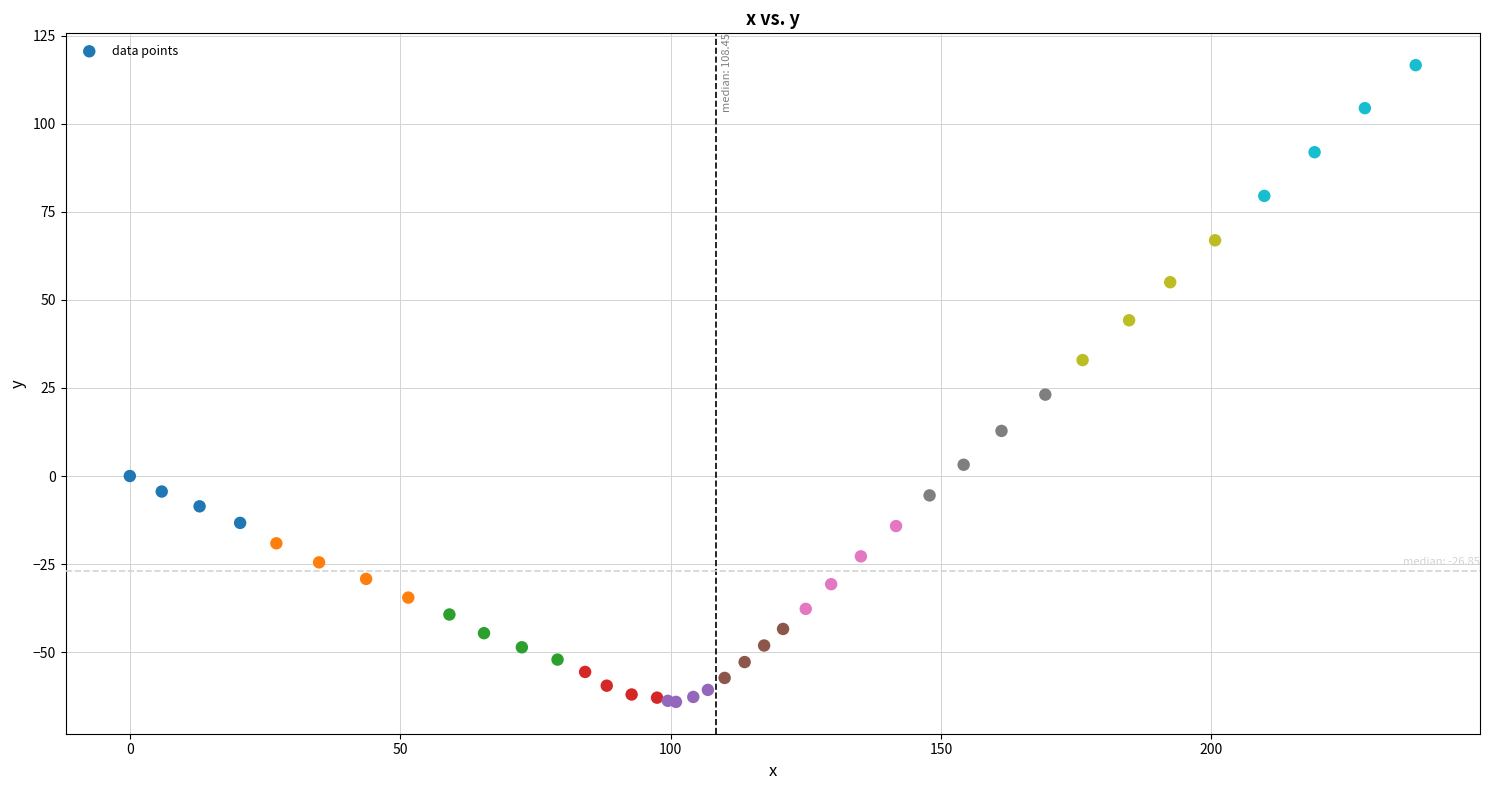

What Y value in the scatter plot is closest to 26?

23.1